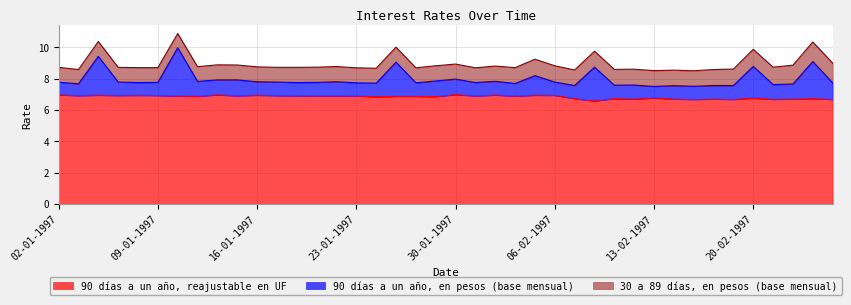

What is the maximum value for 90 días a un año, reajustable en UF?

7.0